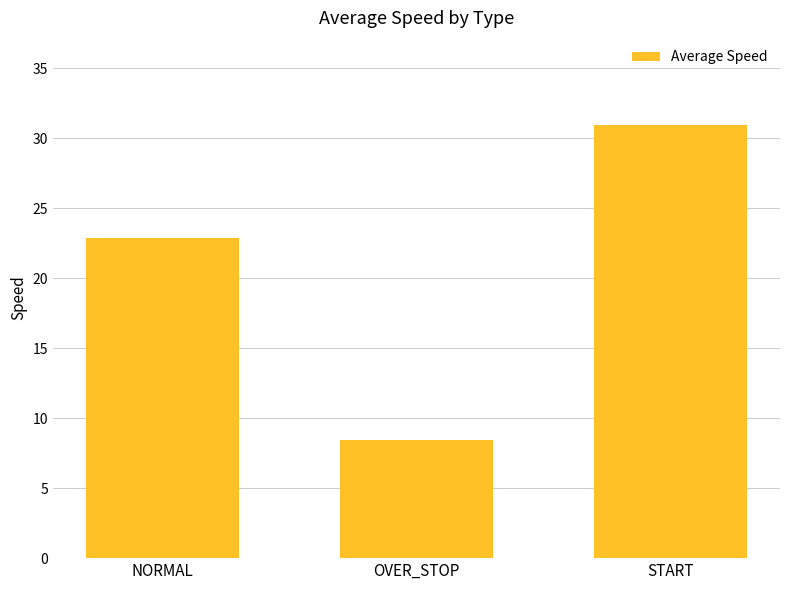

What is the difference between the maximum and minimum values?

22.5